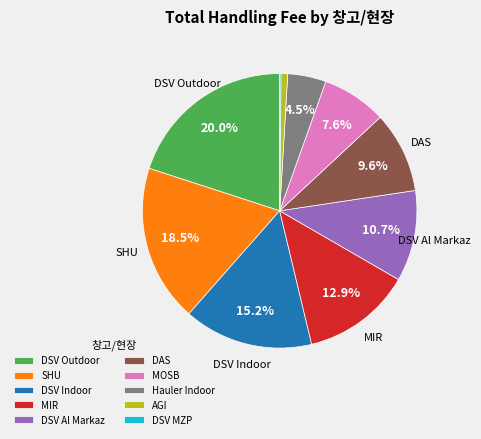

What percentage is the DSV Al Markaz slice, to the nearest percent?

11%